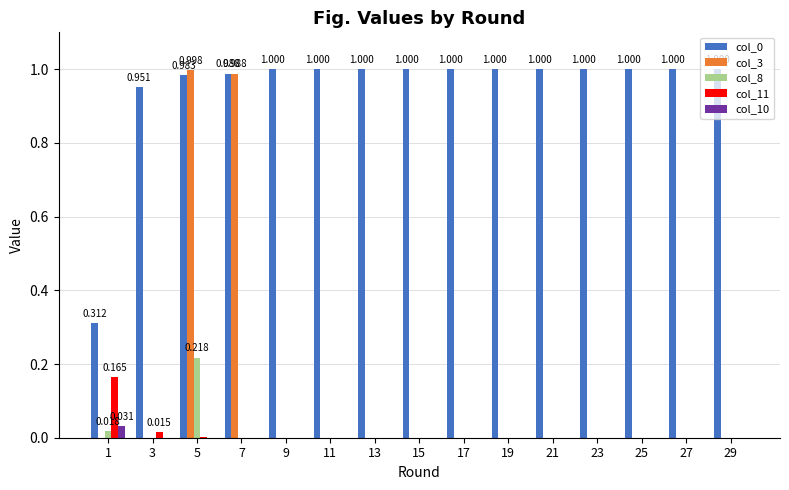

Is the value of col_8 at 5 greater than the value of col_3 at 29?

Yes